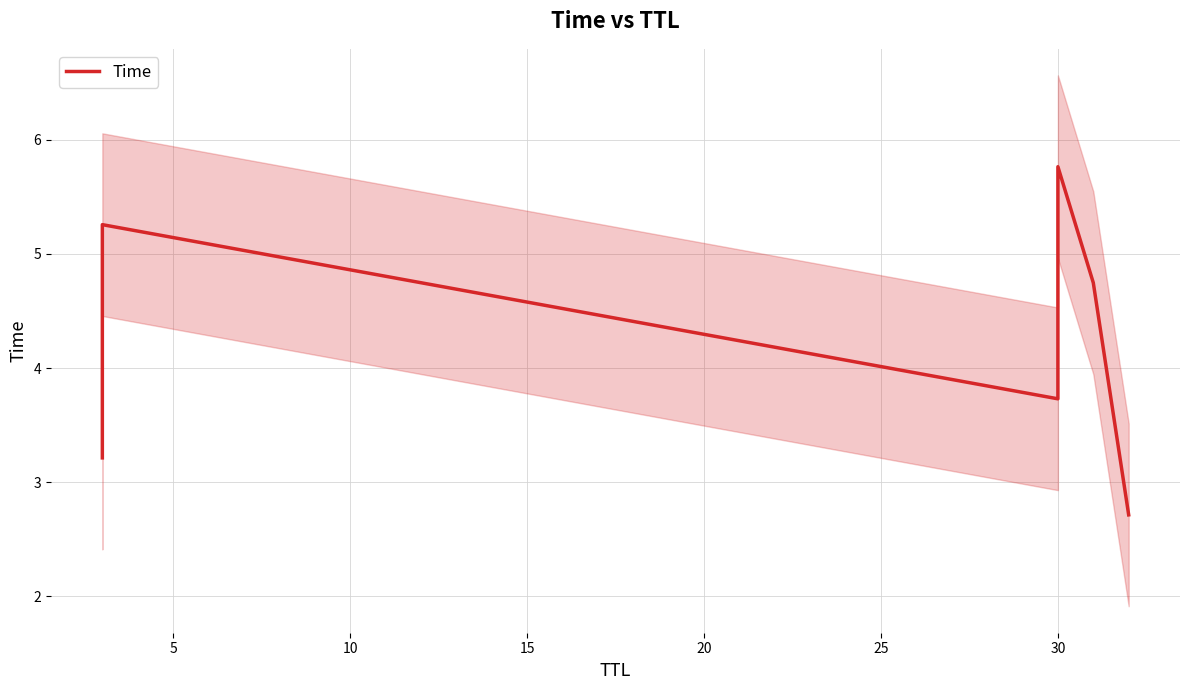

Count the number of values greater than 4.

3